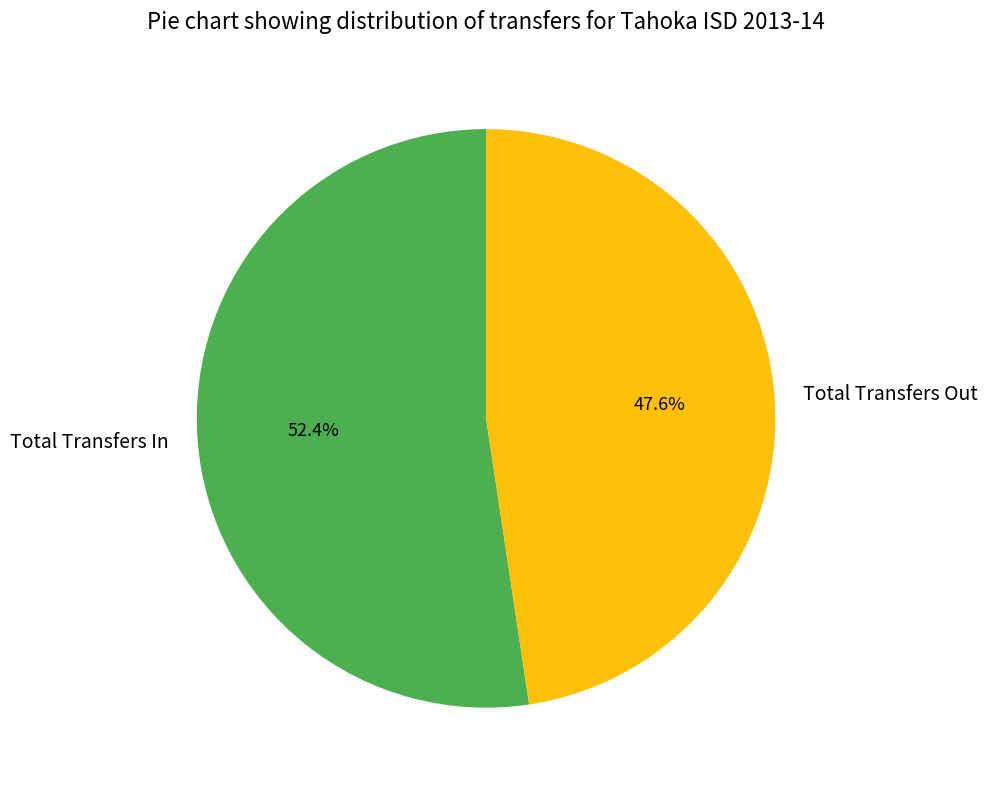

What is the ratio of the value at Total Transfers In to the value at Total Transfers Out?

1.1